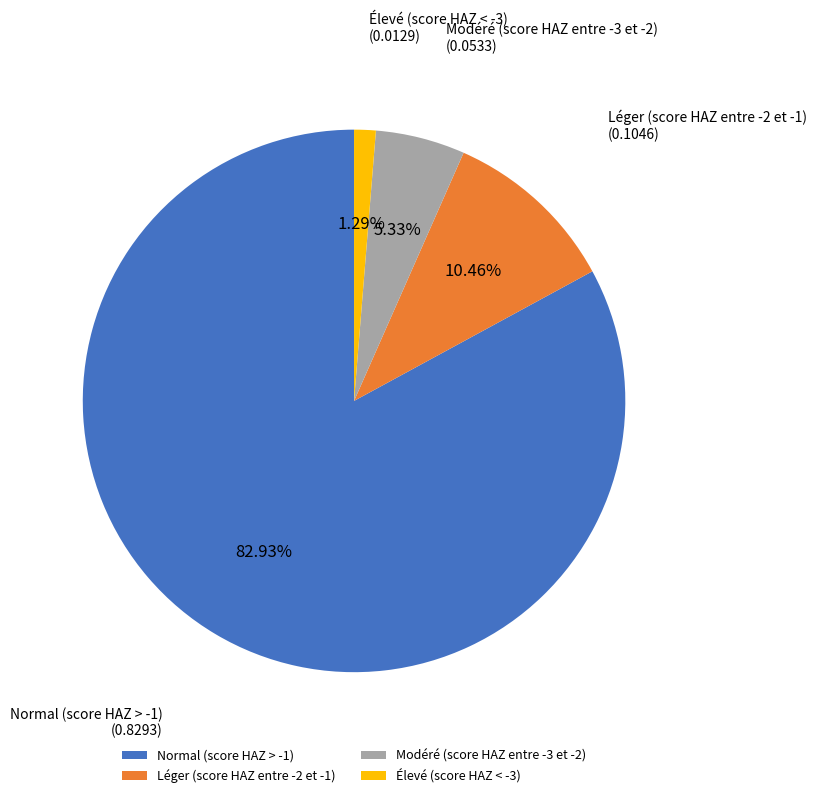

Which slice is the smallest?

Élevé (score HAZ < -3)